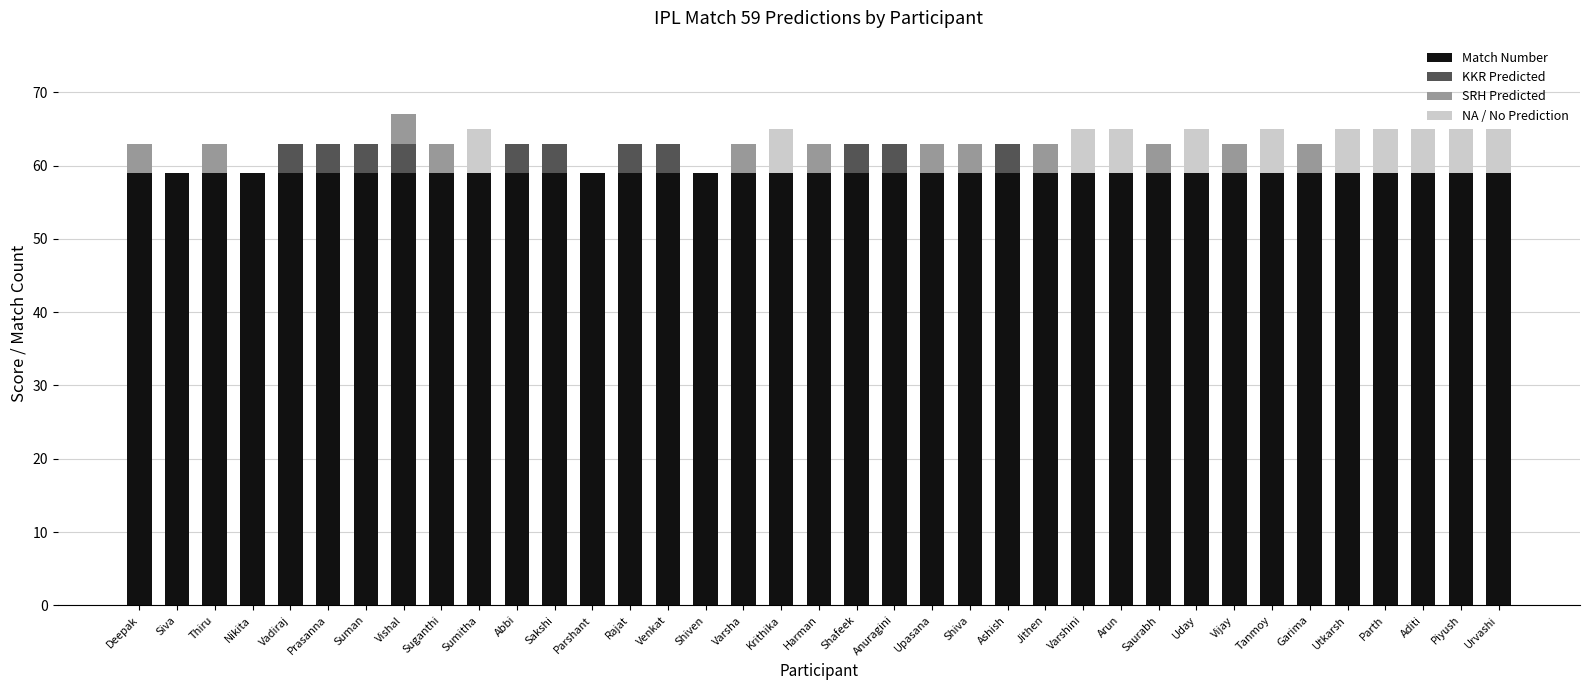

What is the maximum value for Match Number?

59